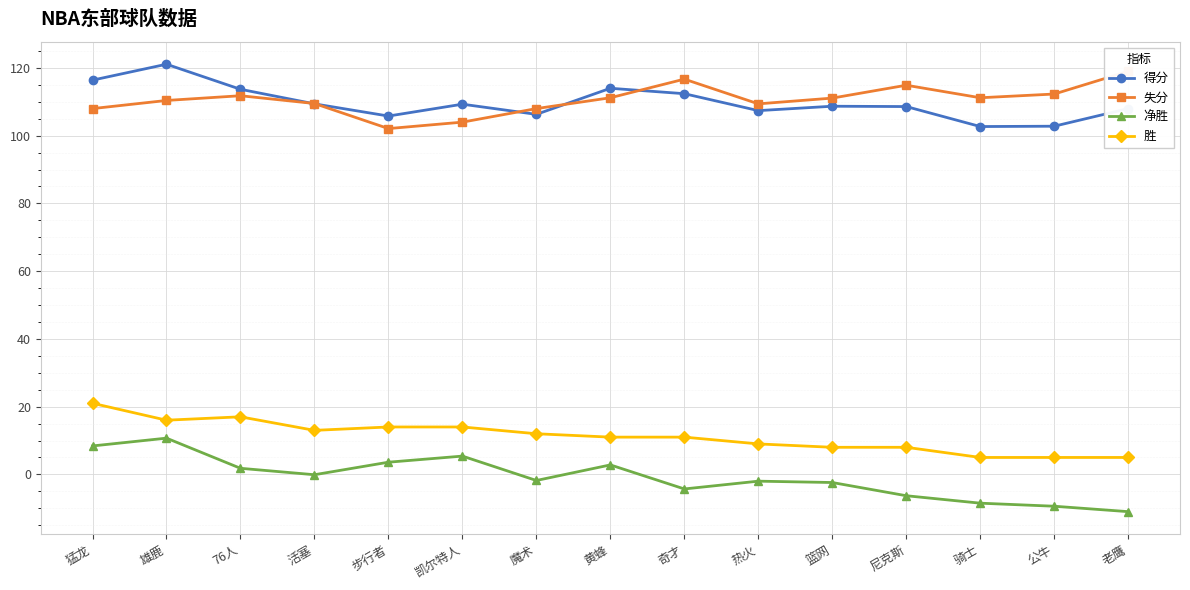

What is the spread (max minus min) of values at 骑士?

119.7